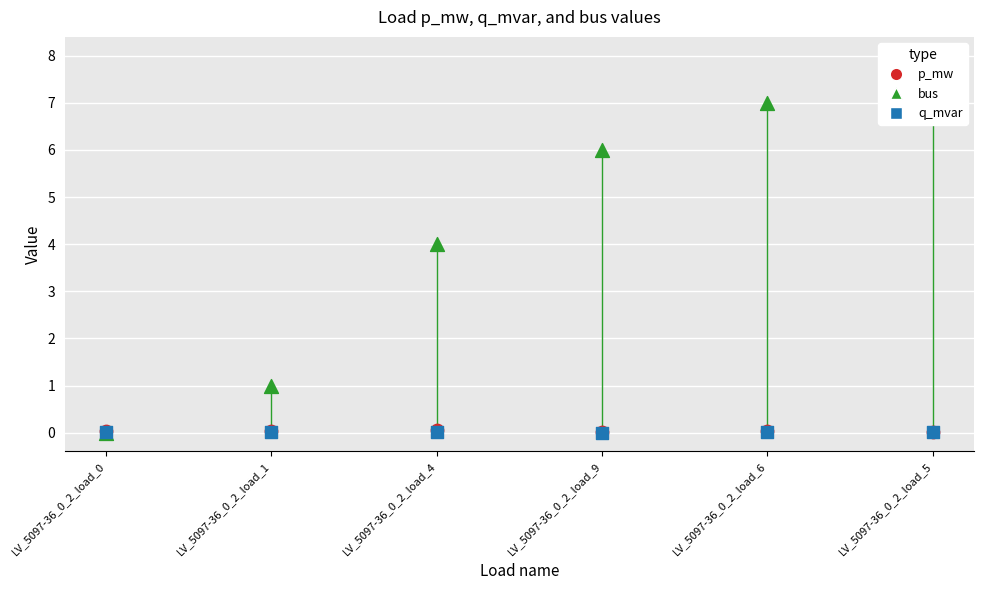

Which series has the largest total across all categories?

bus